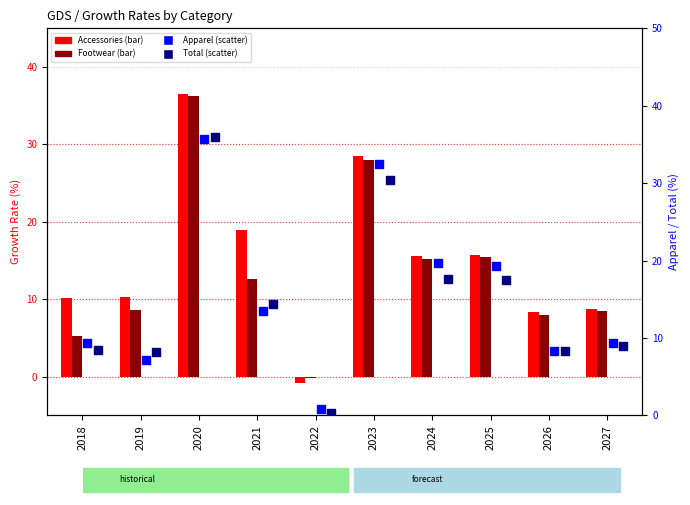

At which category is the sum across all series the highest?

2020